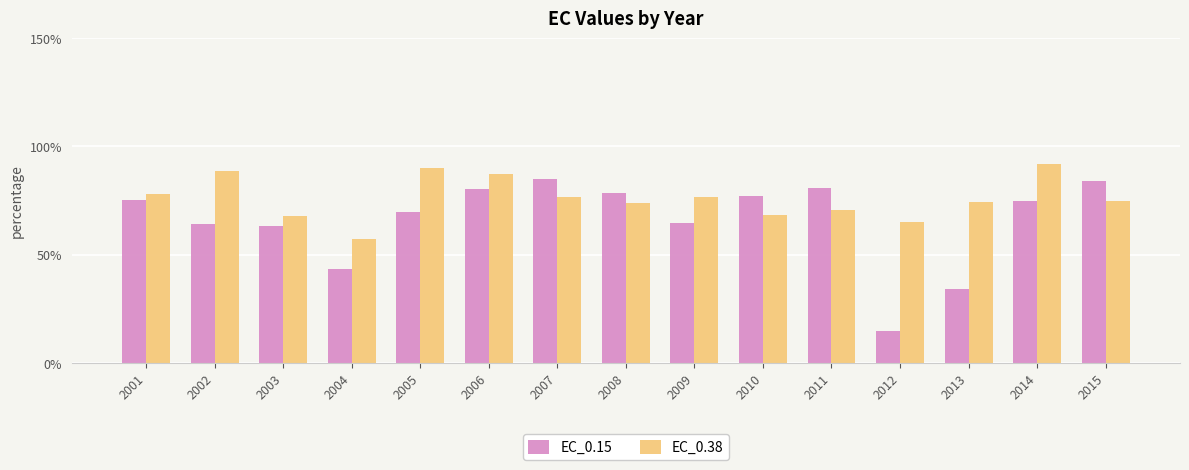

Where is EC_0.15 nearest to the value 49?

2004